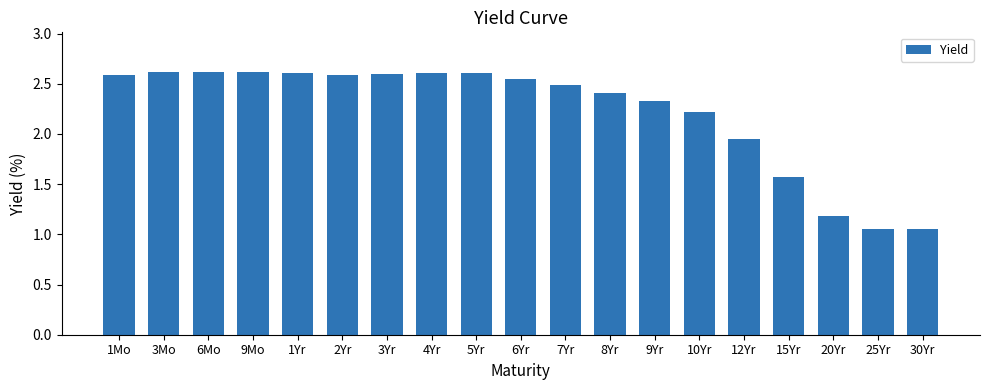

True or false: the data shows 3.6 at 3Mo.

False